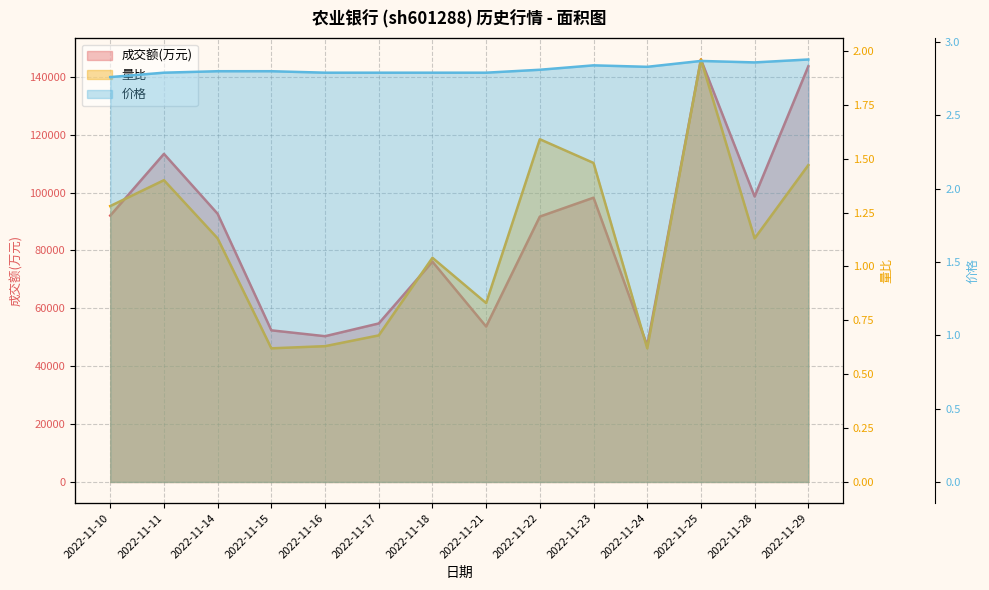

What is the difference between the second highest and second lowest values in the 成交额(万元) series?

93247.0